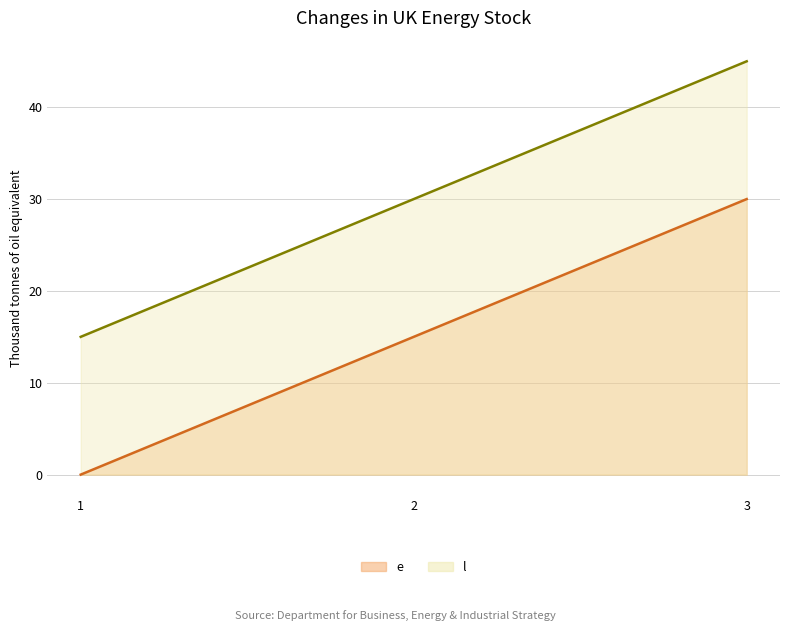

Which category has the highest value in the l series?

3